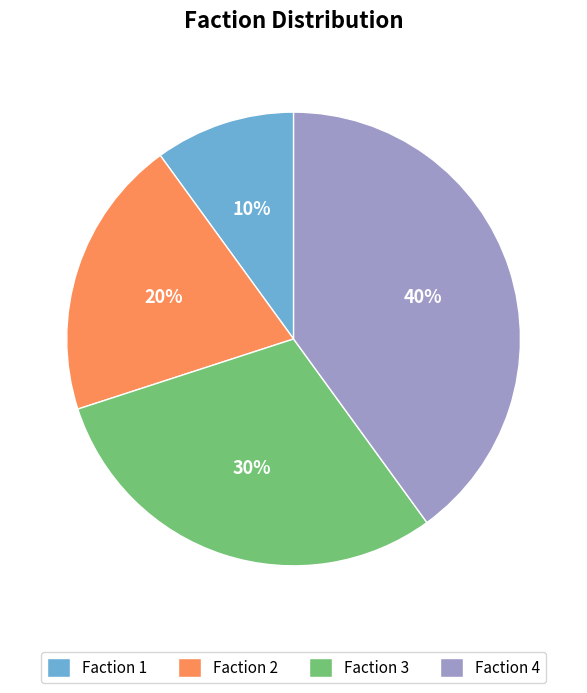

What percentage is the Faction 1 slice, to the nearest percent?

10%